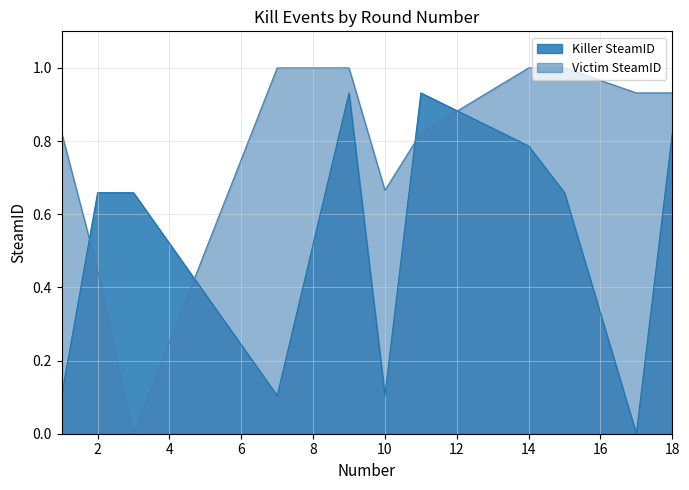

How many lines are shown in the chart?

2